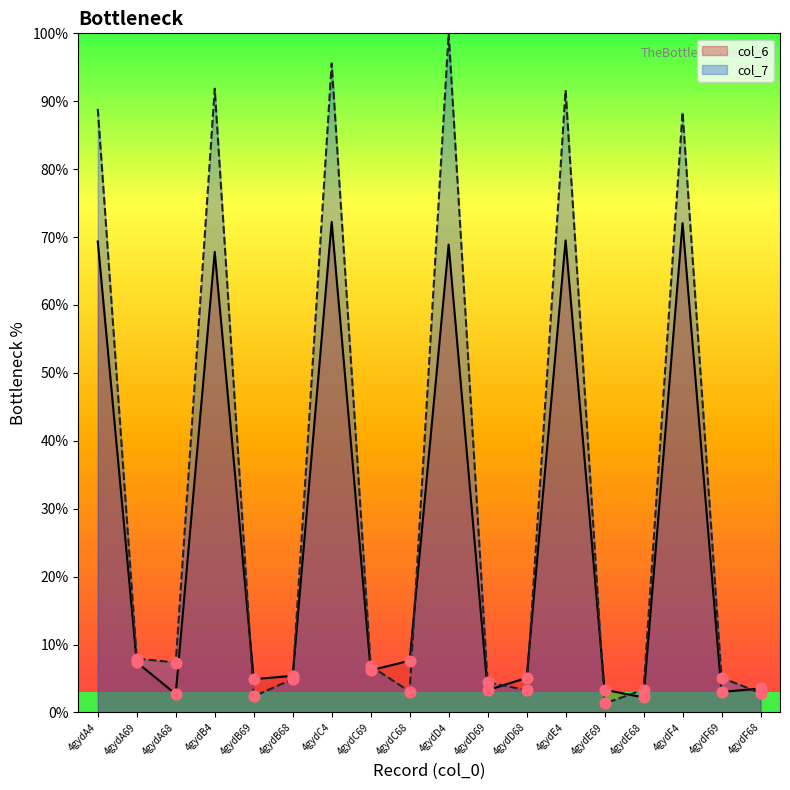

Is the value of col_7 at 4gydE4 greater than the value of col_6 at 4gydB69?

Yes